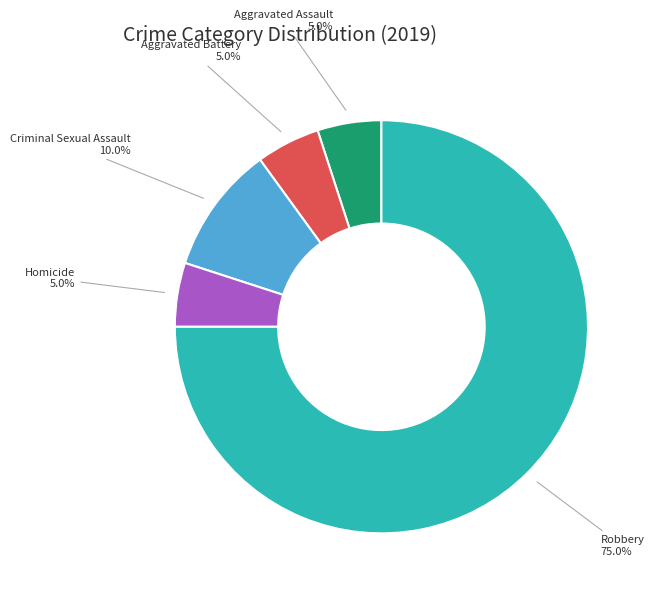

True or false: Criminal Sexual Assault accounts for 10% of the total.

True